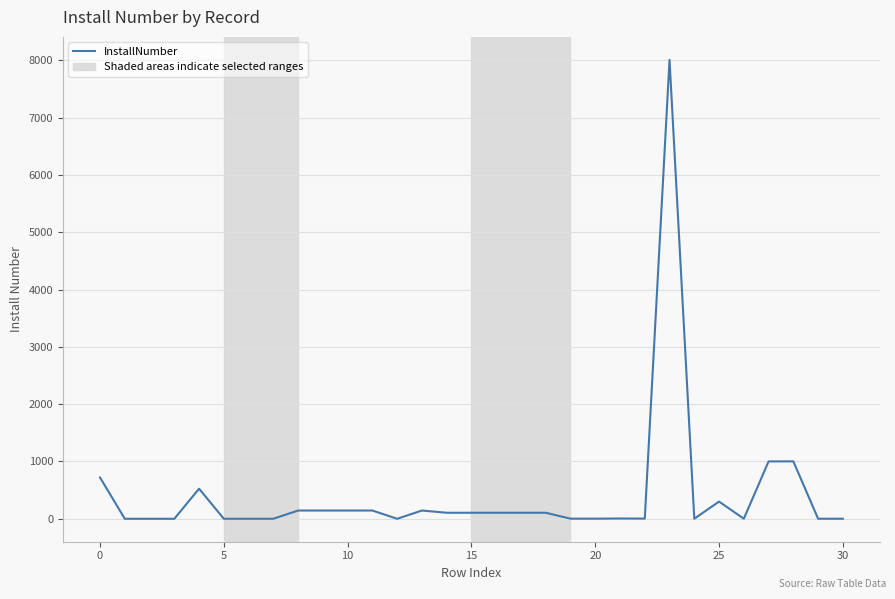

What is the difference between the maximum and minimum values?

8010